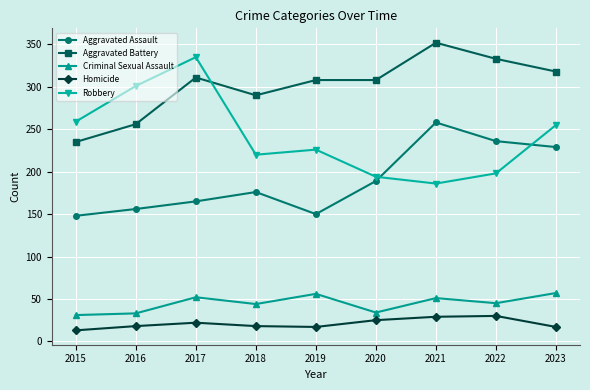

How many lines are shown in the chart?

5